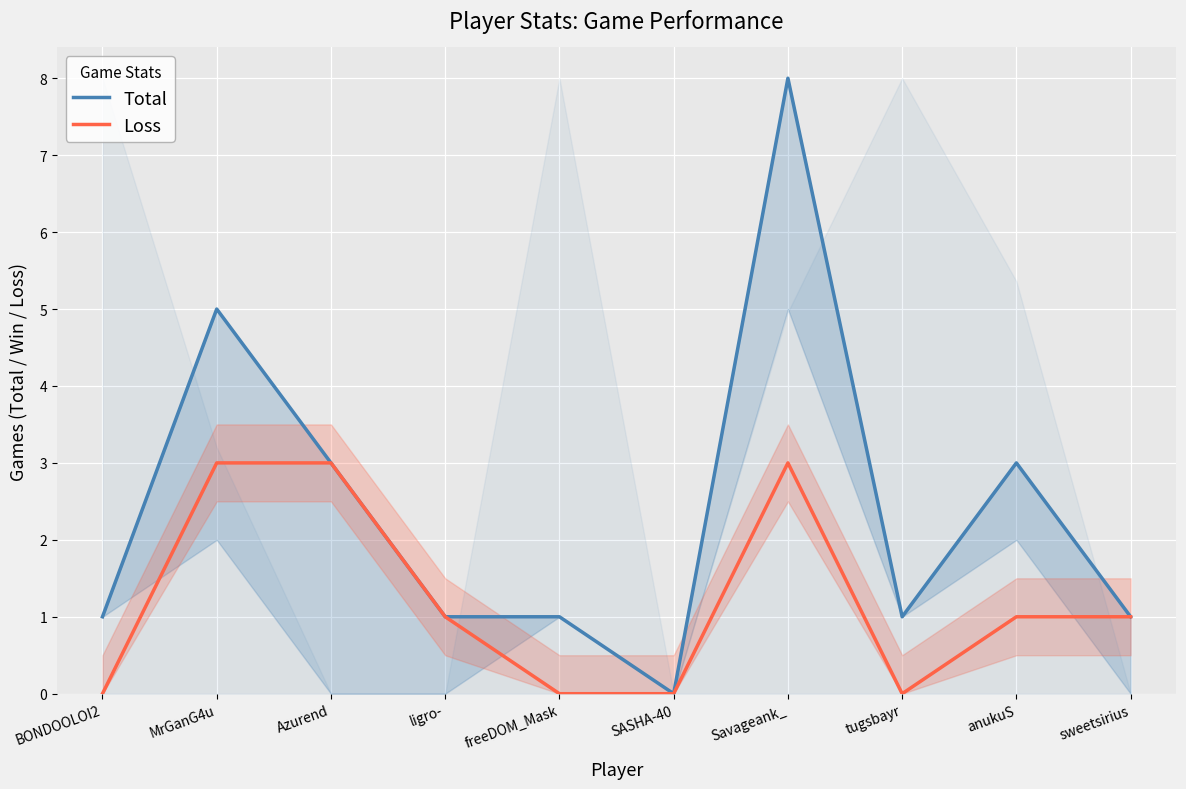

What is the sum of all Loss values?

12